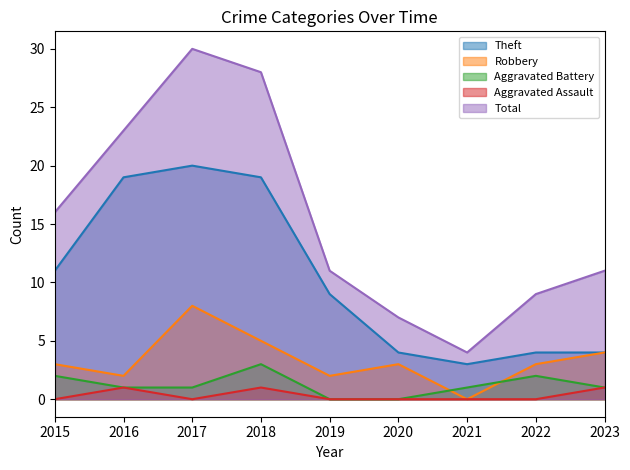

What is the average value of the Total series?

15